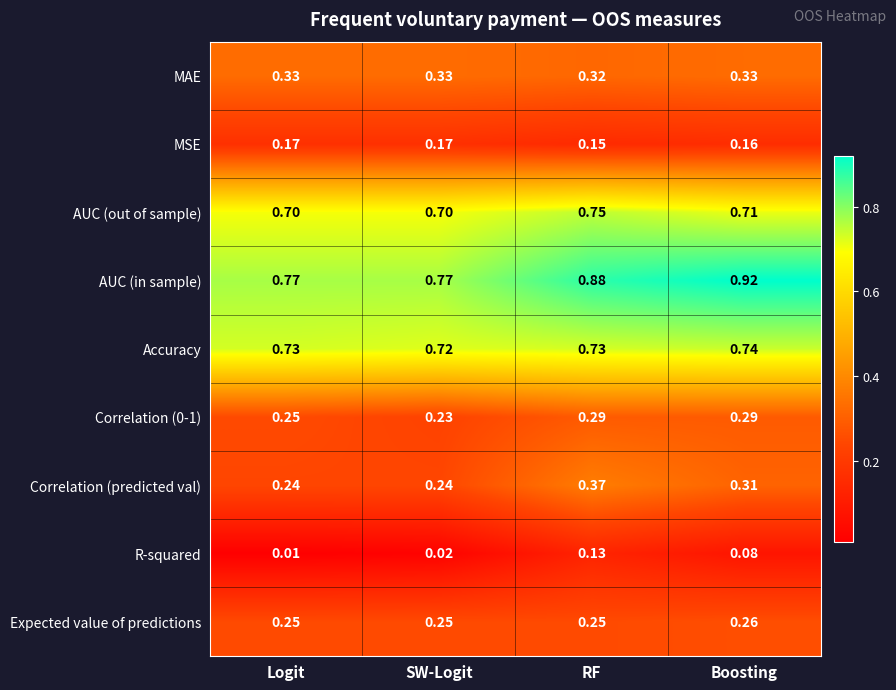

At which category does the chart reach its peak across all series?

Boosting